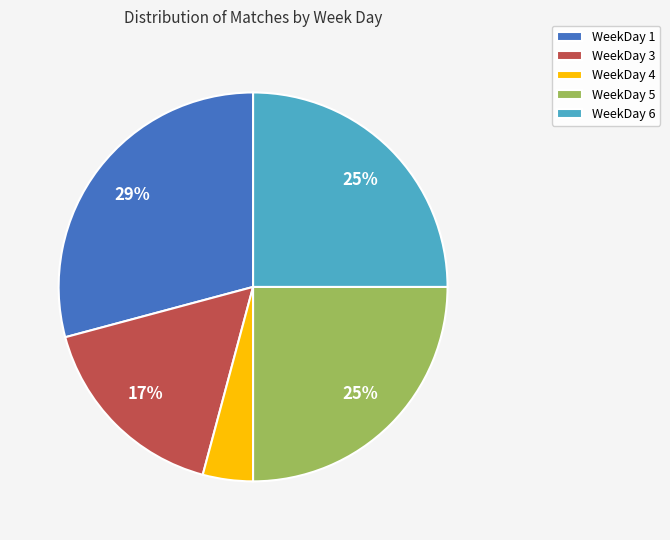

To the nearest percent, what is the average slice percentage?

20%